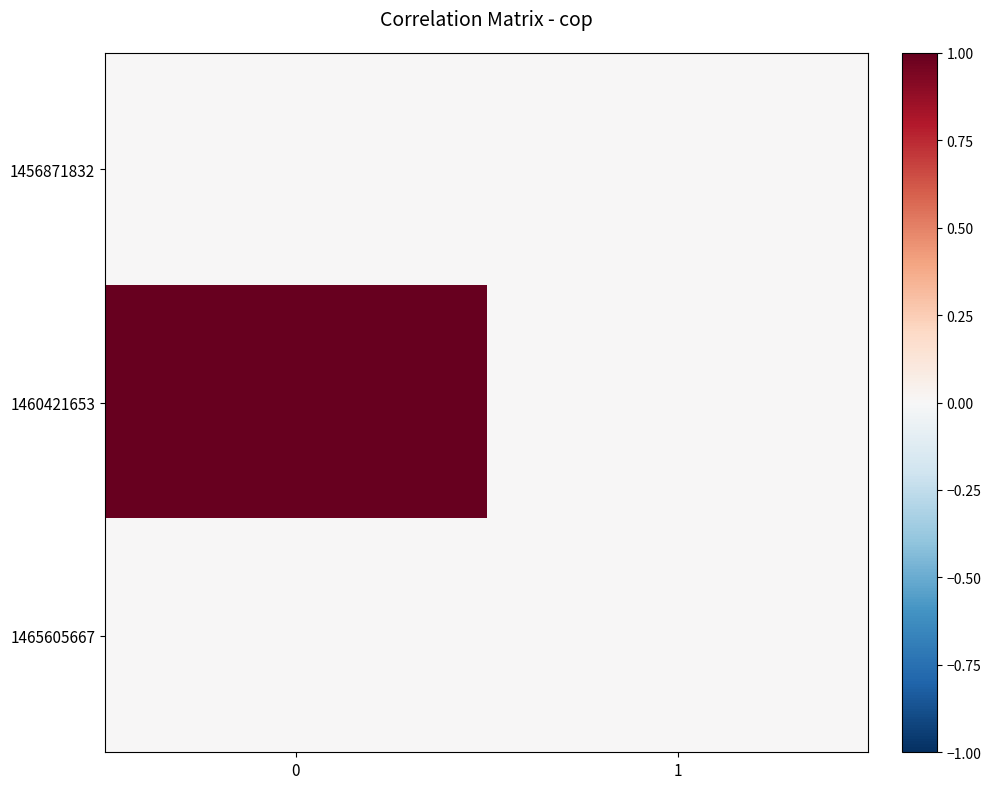

Reading left to right, transcribe all the data shown in this chart.

1456871832: 0=0	1=0
1460421653: 0=1	1=0
1465605667: 0=0	1=0